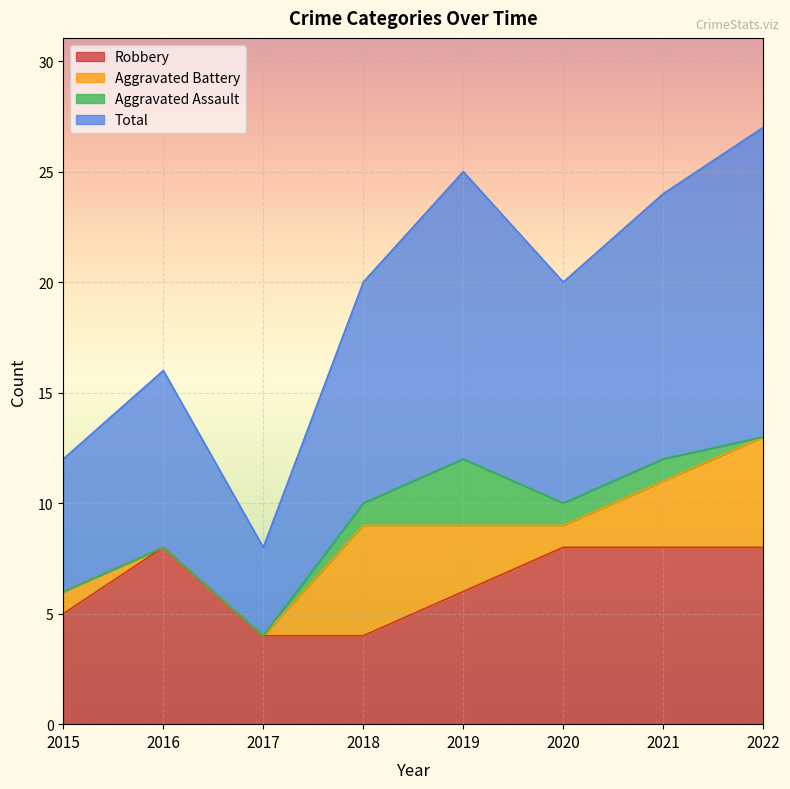

Which has a higher value, 2015 or 2021?

2021